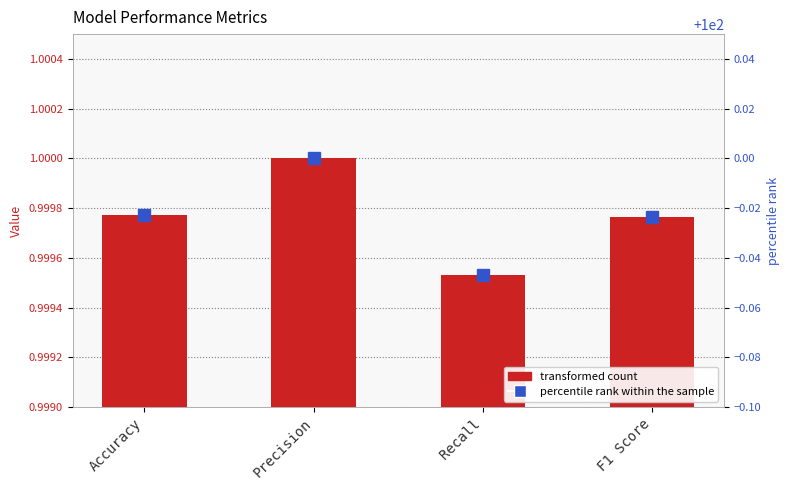

Read the percentile rank within the sample value at Precision.

100.0